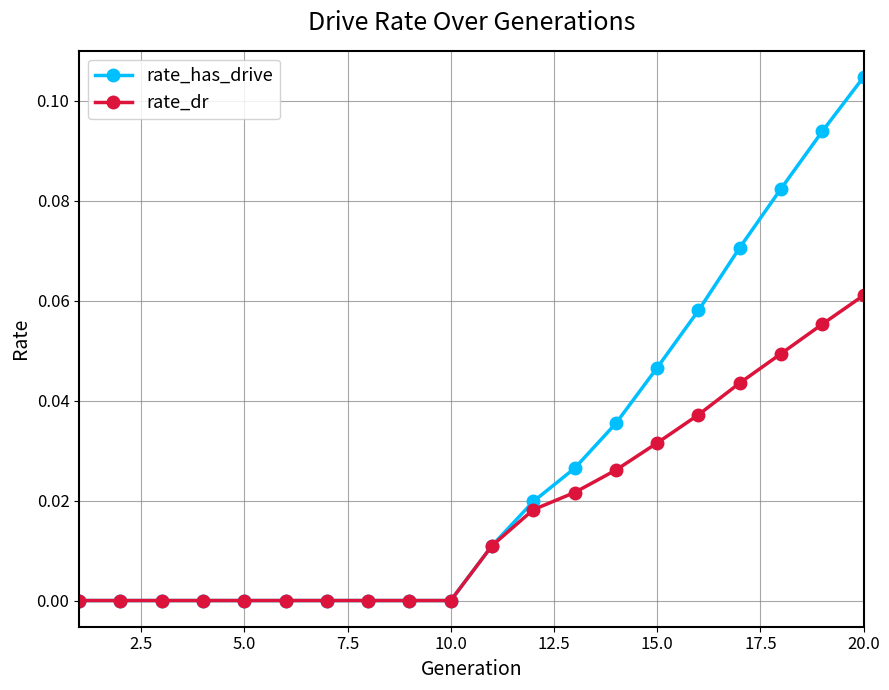

List the series in order of their peak value, highest first.

rate_has_drive, rate_dr